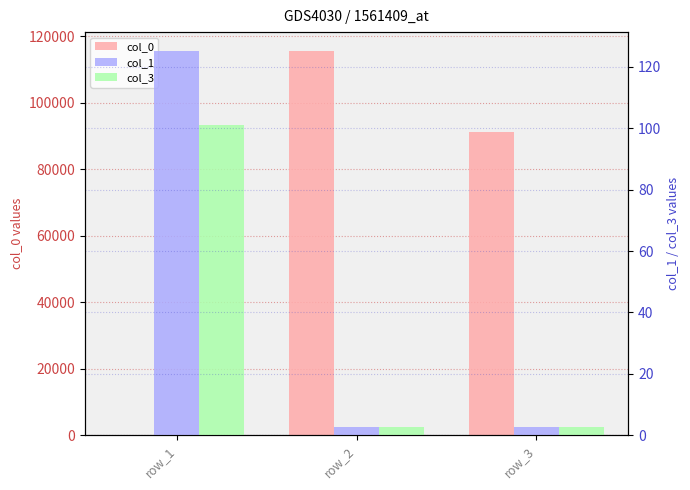

Reading left to right, what are all the values shown in this chart?

col_0: 143.0	115519.0	91350.0
col_1: 125.0	2.8	2.9
col_3: 101.0	2.8	2.8